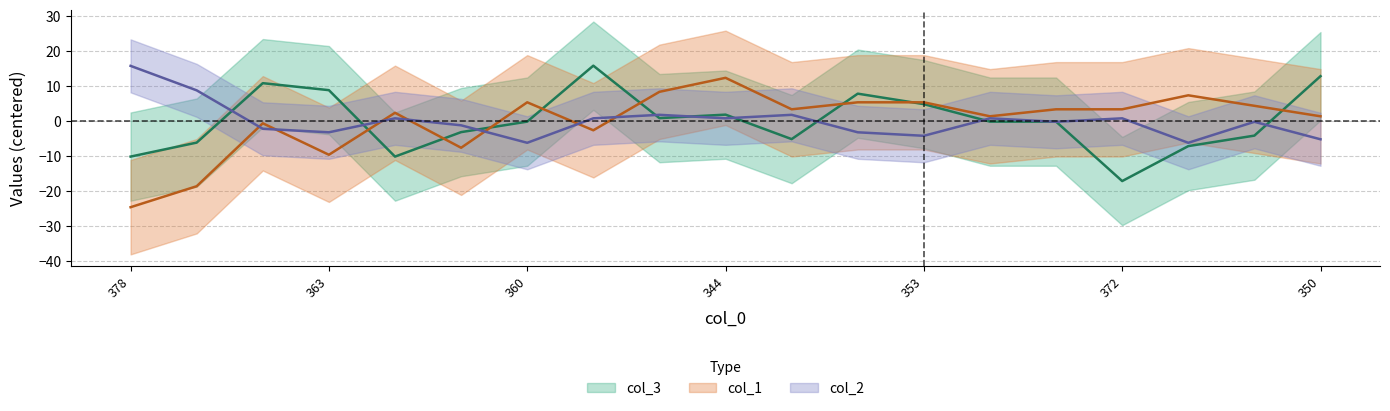

What is the difference between the maximum and minimum values in the col_3 series?

33.0